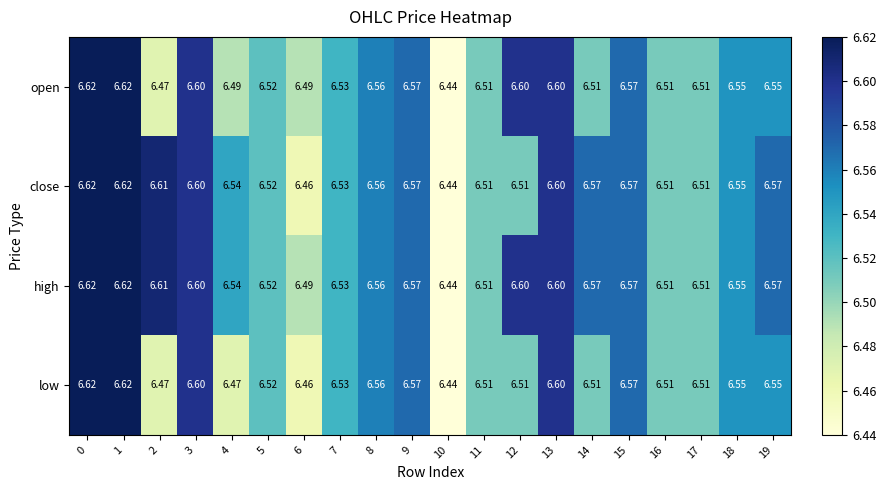

How many categories are shown in the chart?

20